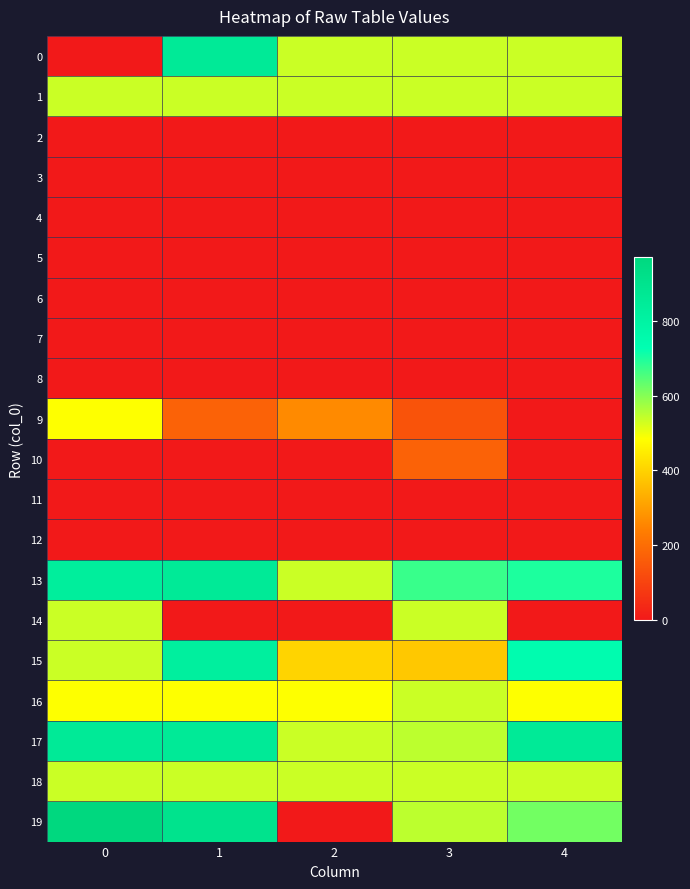

At which category is the sum across all series the highest?

1